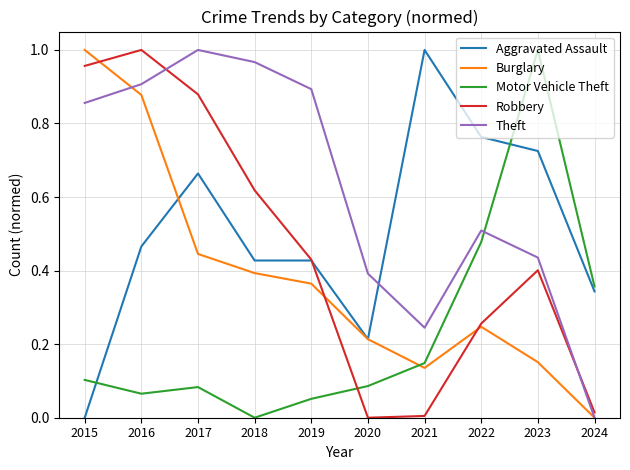

Where is the first local maximum for Burglary?

2022